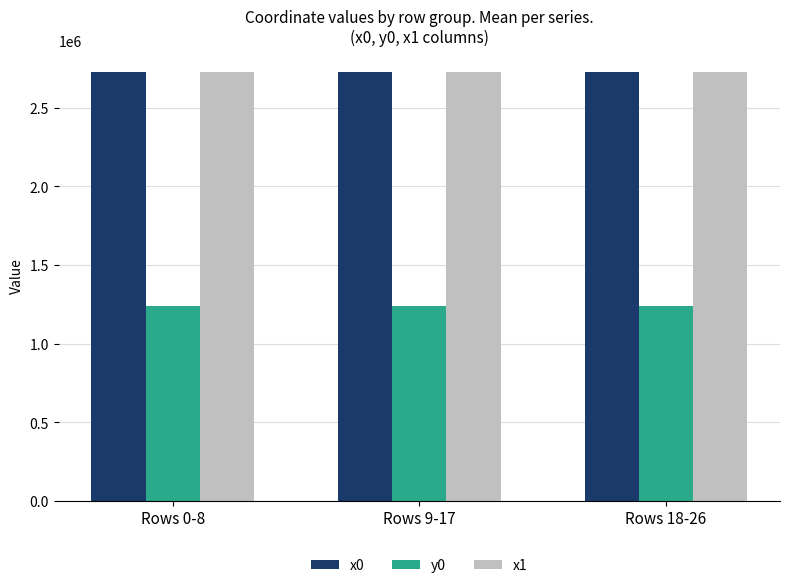

At which label does x1 first exceed 2727367?

Rows 9-17